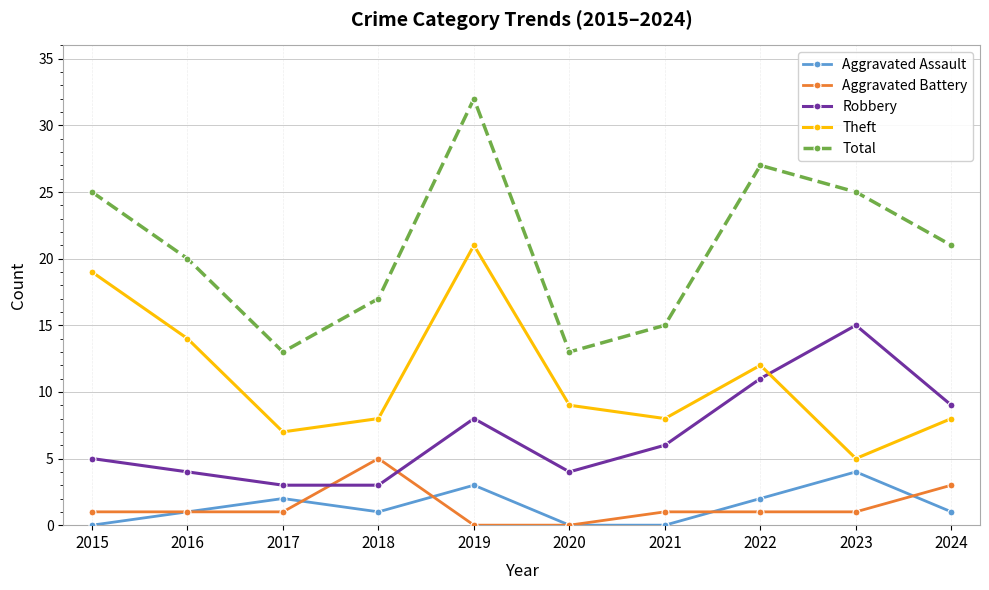

Reading right to left, list all the values displayed in this chart.

Aggravated Assault: 2024=1	2023=4	2022=2	2021=0	2020=0	2019=3	2018=1	2017=2	2016=1	2015=0
Aggravated Battery: 2024=3	2023=1	2022=1	2021=1	2020=0	2019=0	2018=5	2017=1	2016=1	2015=1
Robbery: 2024=9	2023=15	2022=11	2021=6	2020=4	2019=8	2018=3	2017=3	2016=4	2015=5
Theft: 2024=8	2023=5	2022=12	2021=8	2020=9	2019=21	2018=8	2017=7	2016=14	2015=19
Total: 2024=21	2023=25	2022=27	2021=15	2020=13	2019=32	2018=17	2017=13	2016=20	2015=25